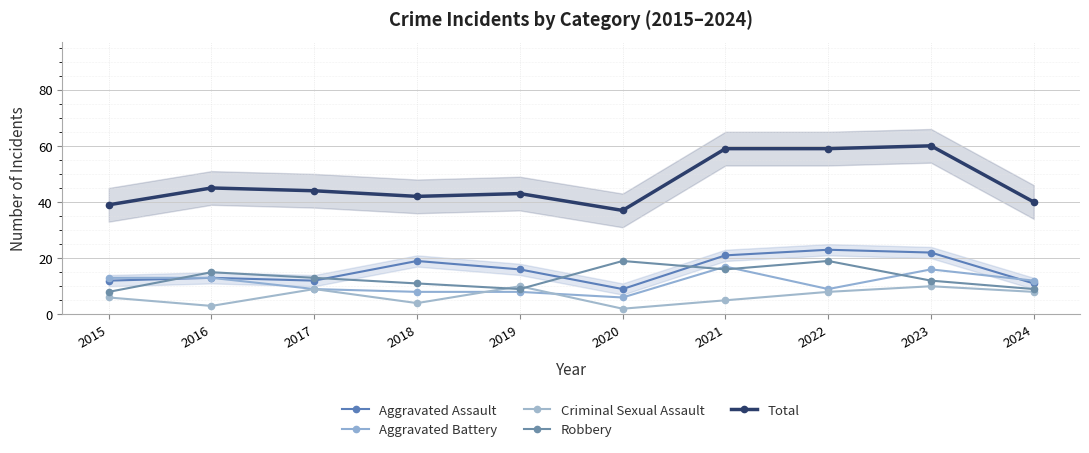

At which label does Aggravated Assault first exceed 16?

2018